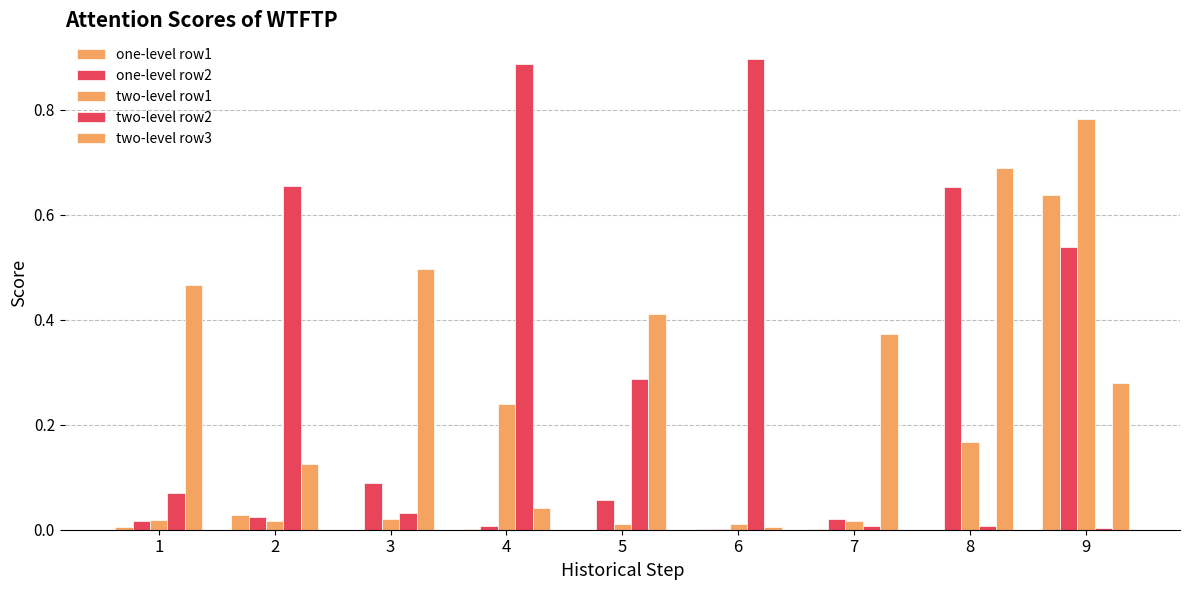

Which label corresponds to the smallest value in the chart?

5